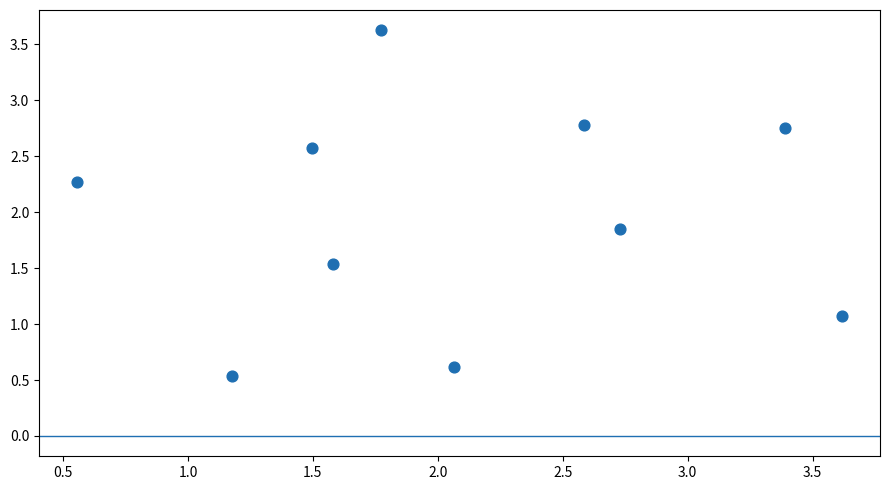

What is the range of X values (max minus min)?

3.1